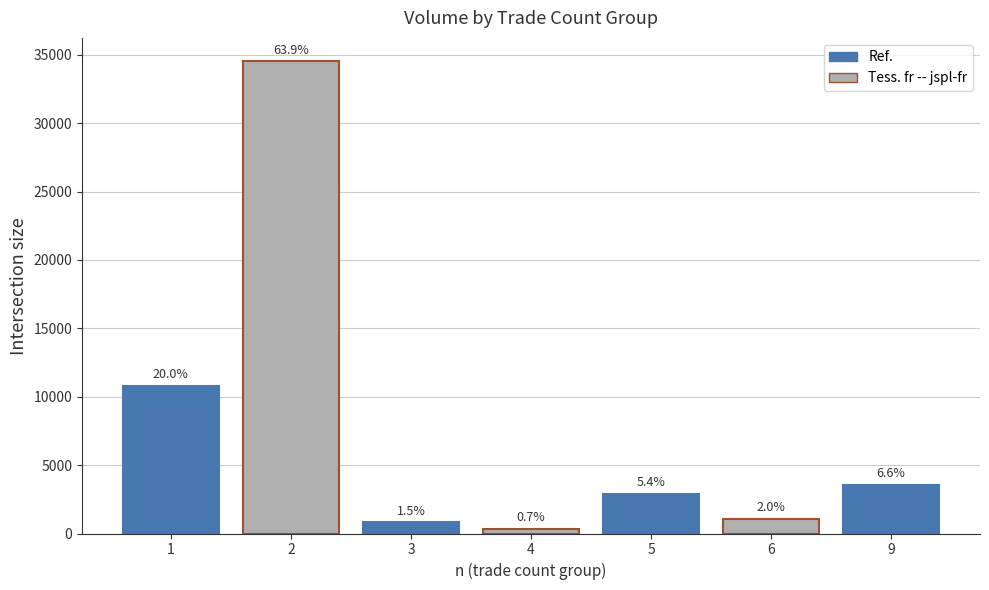

Reading right to left, list all the values displayed in this chart.

3544	1088	2896	355	806	34515	10819